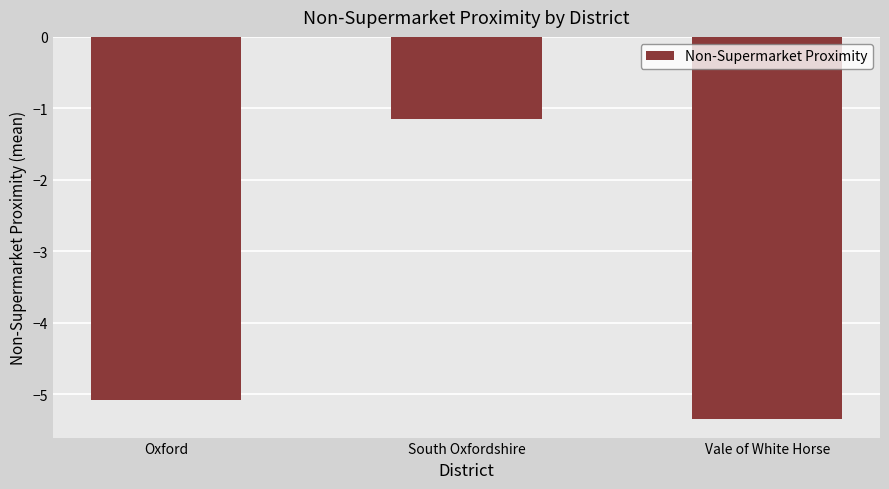

How many data points does each series have?

3